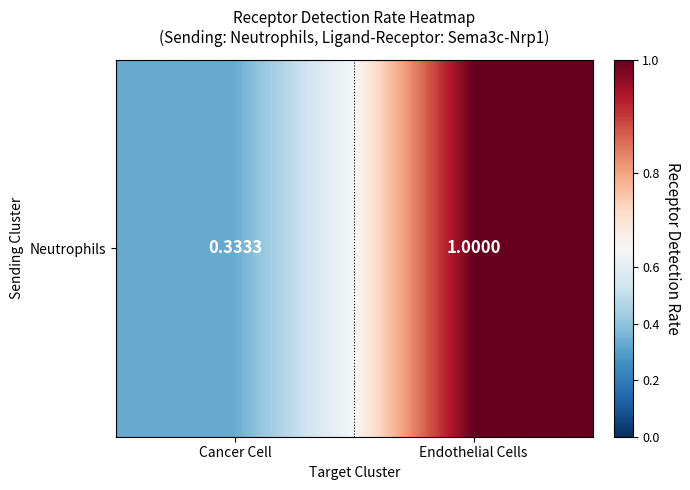

What is the smallest value displayed?

0.3